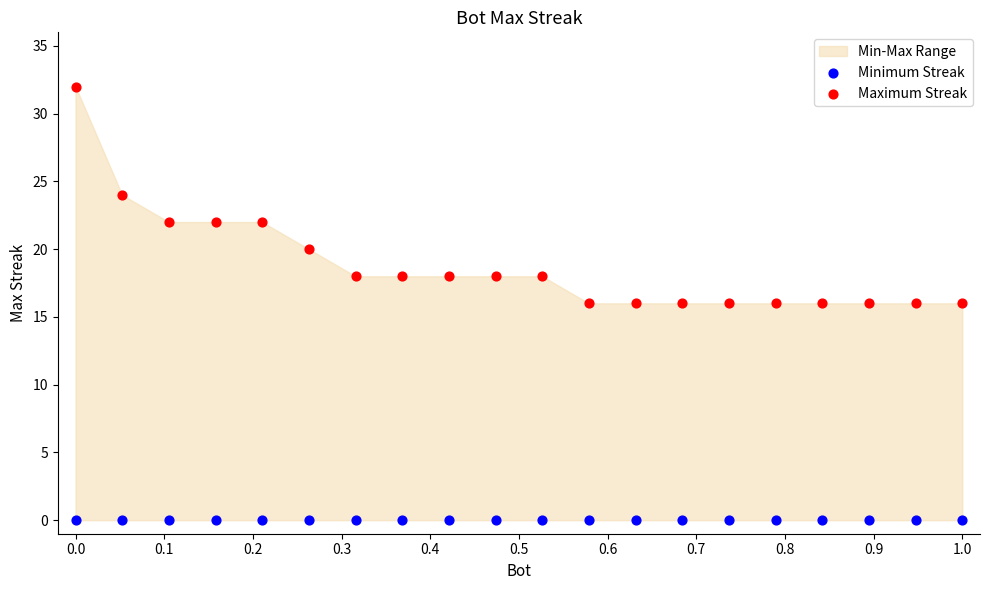

Which series reaches the maximum Y coordinate?

Maximum Streak